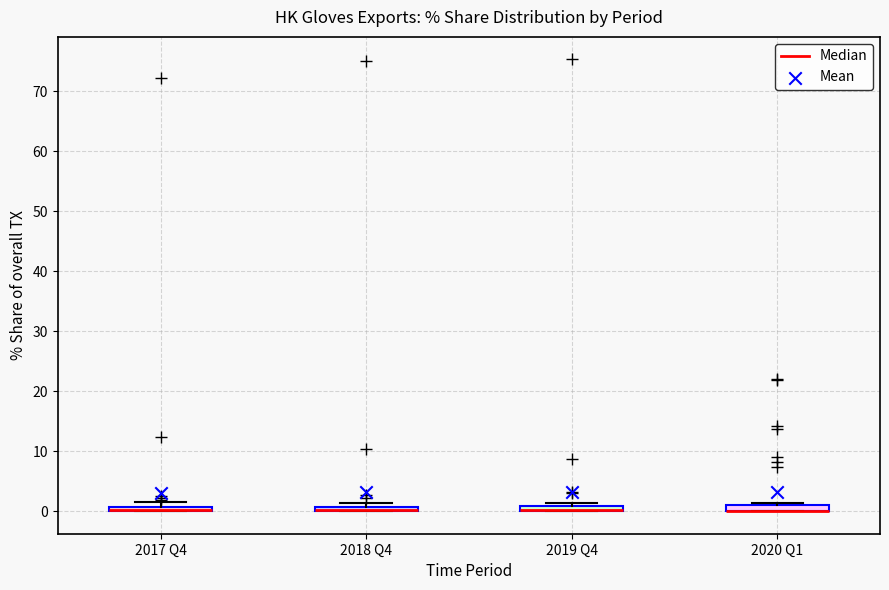

Where is the upper edge of the box for 2017 Q4 on the y-axis? The values are not printed on the chart, so give them approximately, as read against the axis.

1